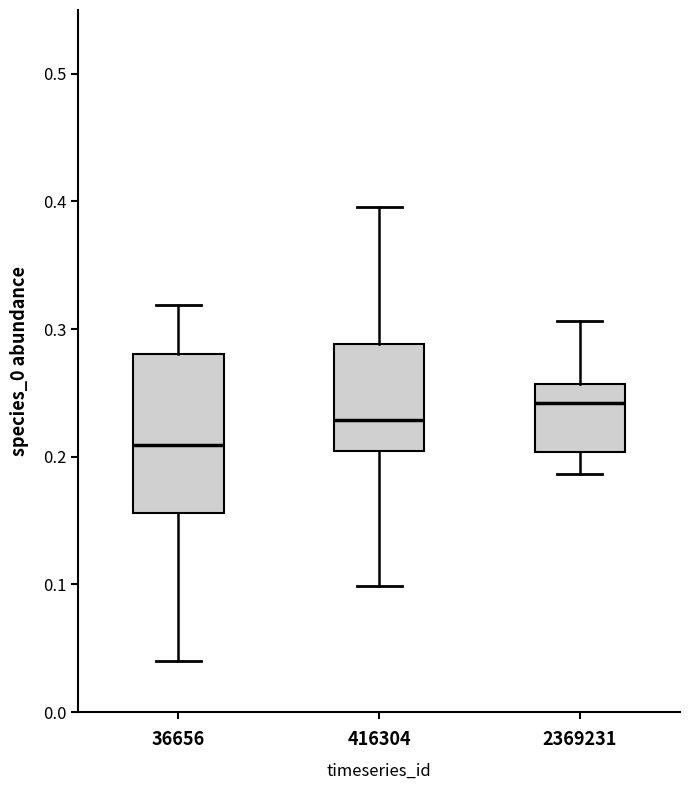

Which box's median line is the lowest?

36656